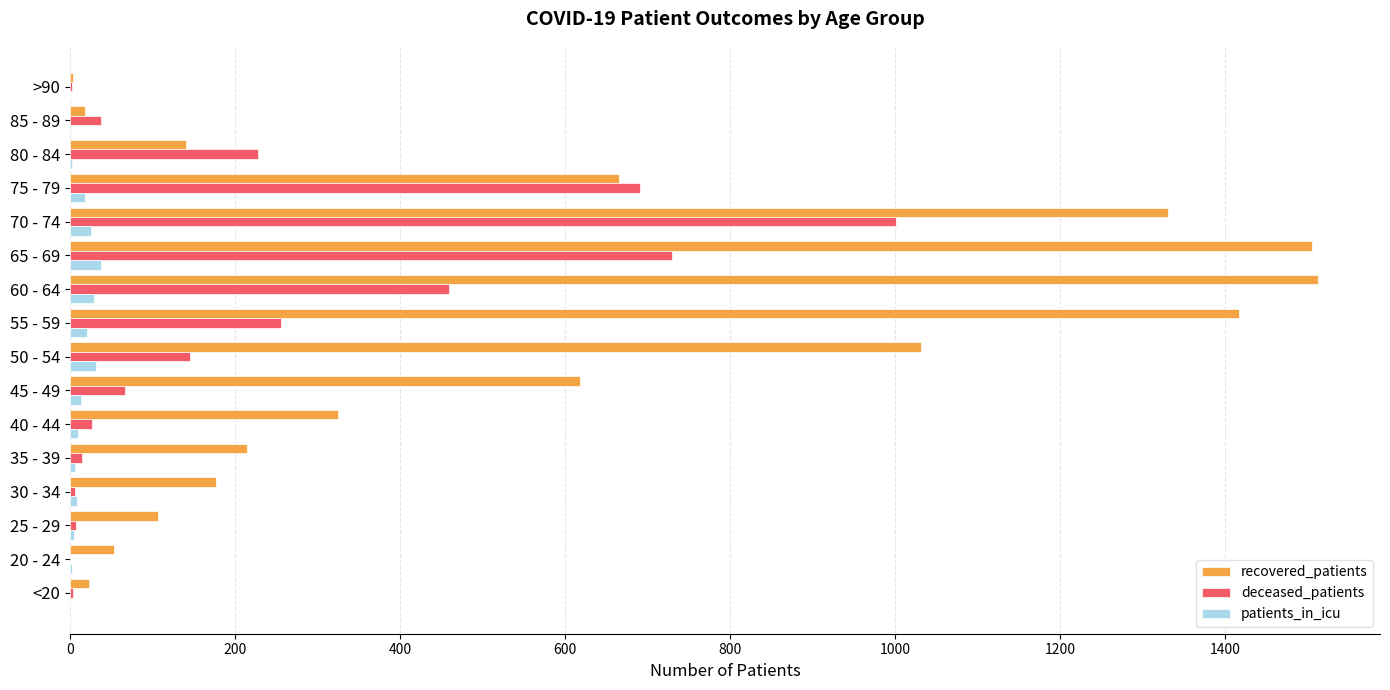

How many categories are shown in the chart?

16